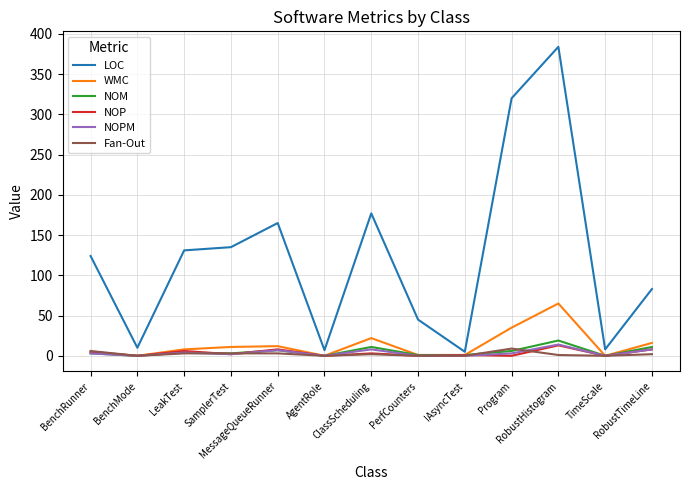

What are all the series names shown in the legend?

LOC, WMC, NOM, NOP, NOPM, Fan-Out